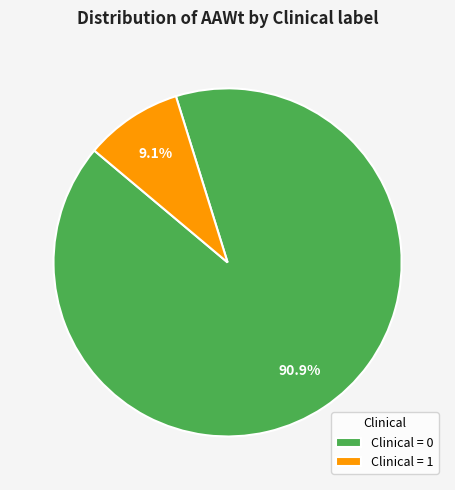

Does any single category account for the majority?

Yes